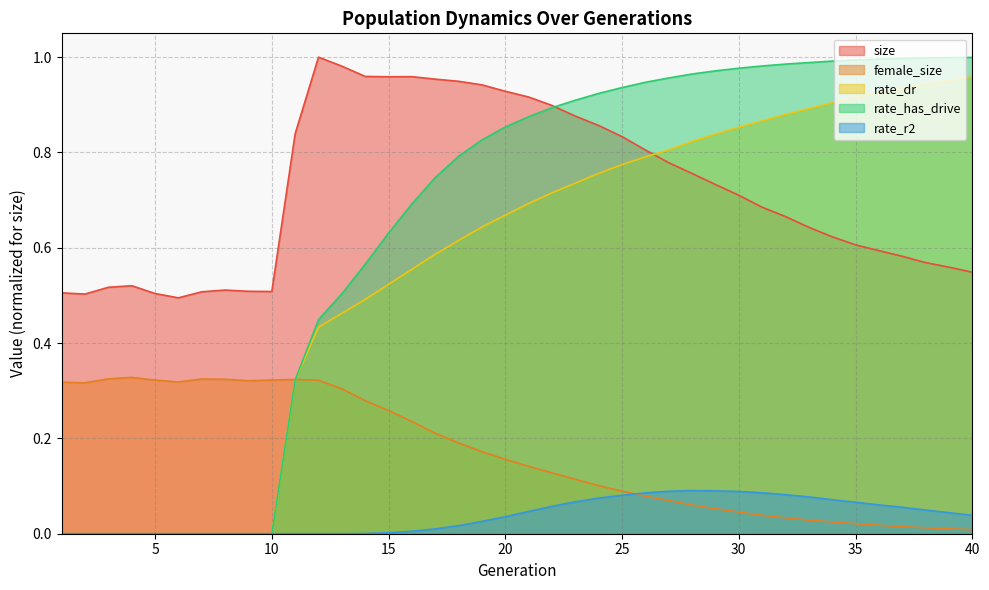

What is the value of the size point at the 28th from the left?

0.8